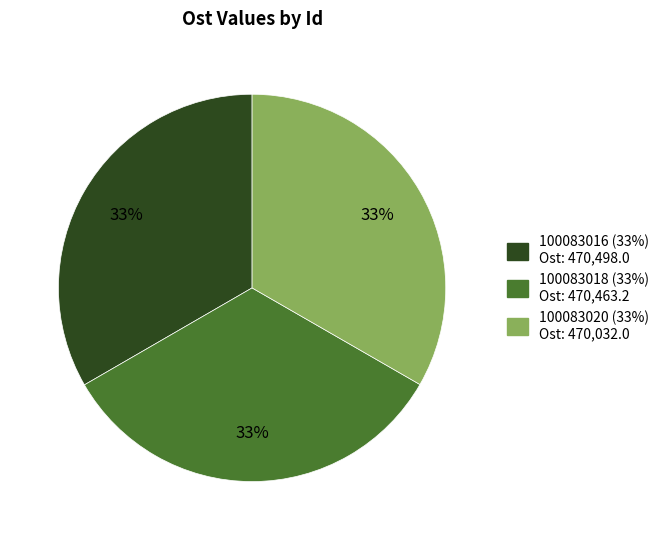

What is the ratio of the value at 100083018 to the value at 100083016?

1.0